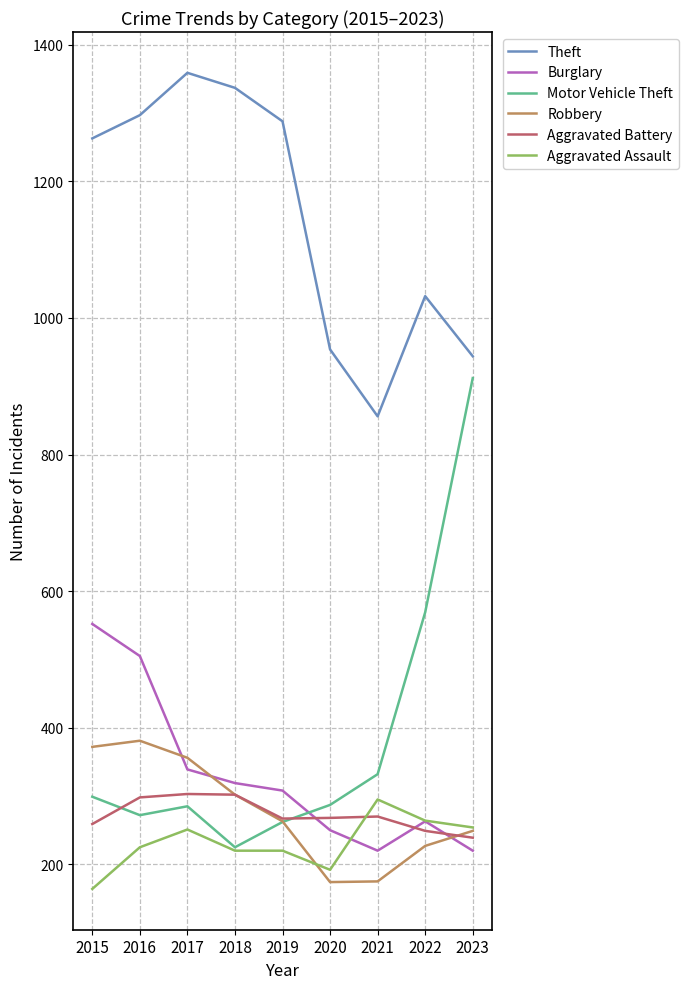

At how many categories does at least one series exceed 862?

8